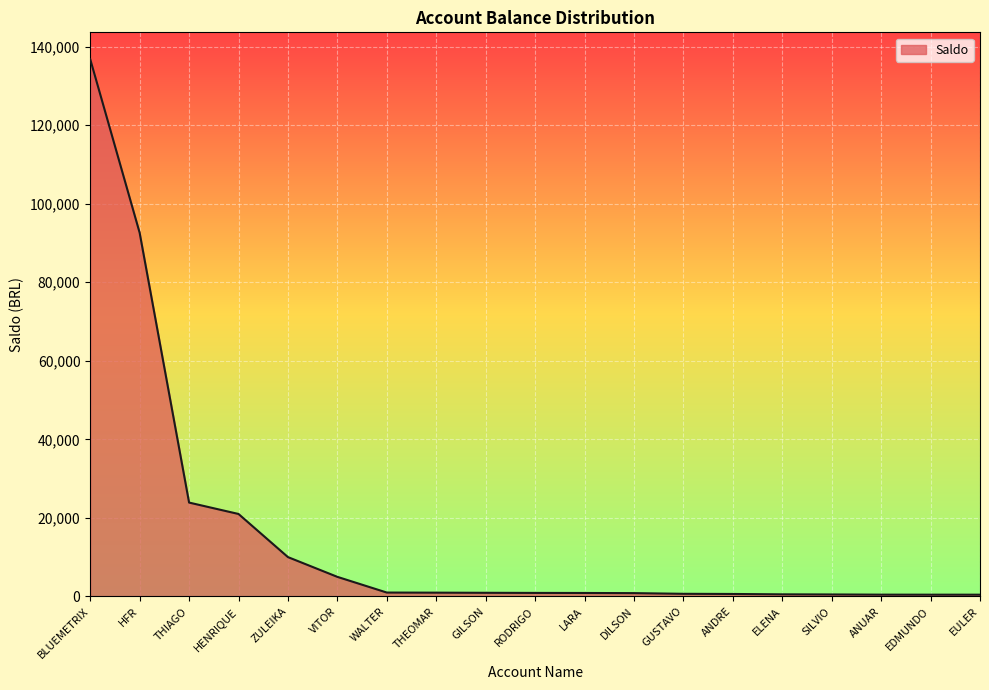

What is the smallest value displayed?

448.6